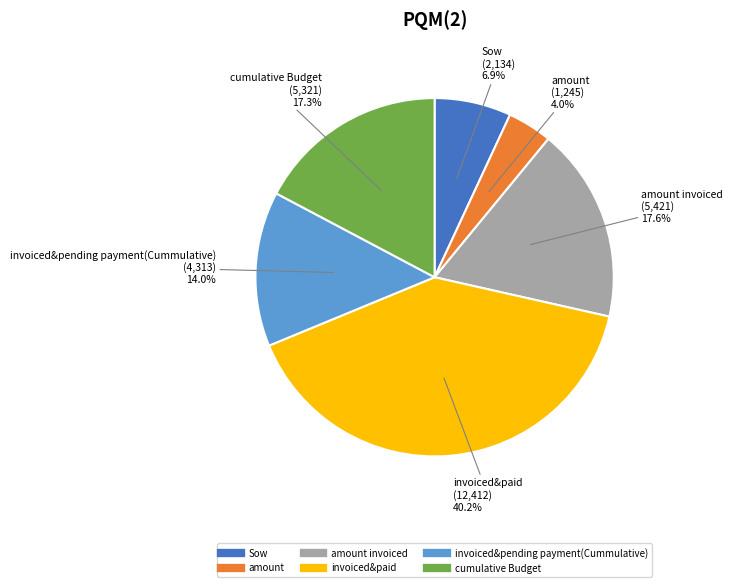

To the nearest percent, what is the average slice percentage?

17%